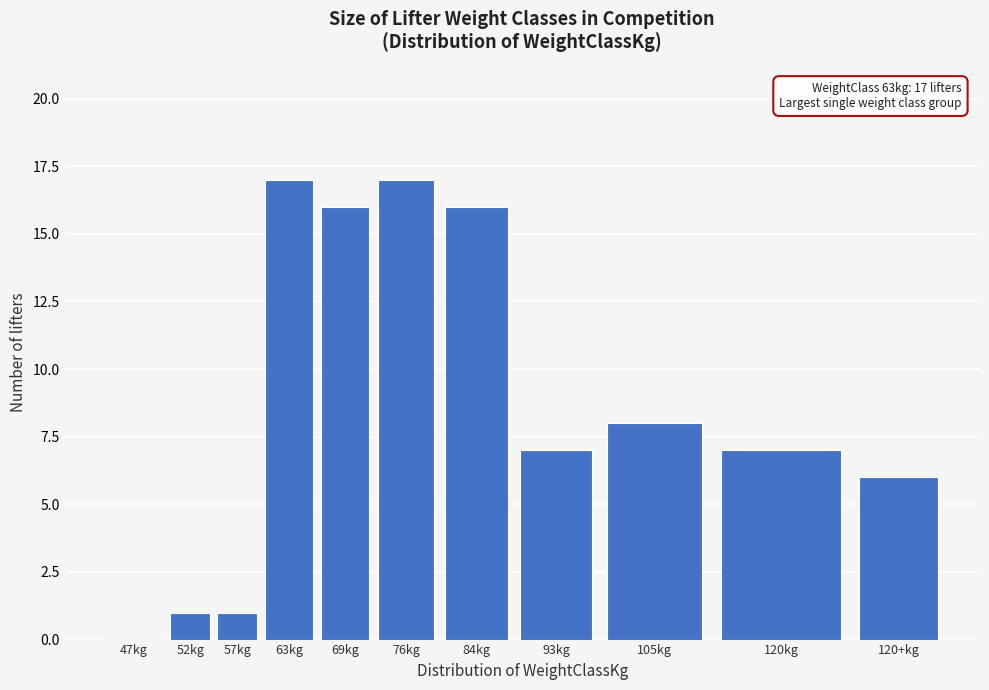

Reading right to left, what are all the values shown in this chart?

120+kg=6	120kg=7	105kg=8	93kg=7	84kg=16	76kg=17	69kg=16	63kg=17	57kg=1	52kg=1	47kg=0